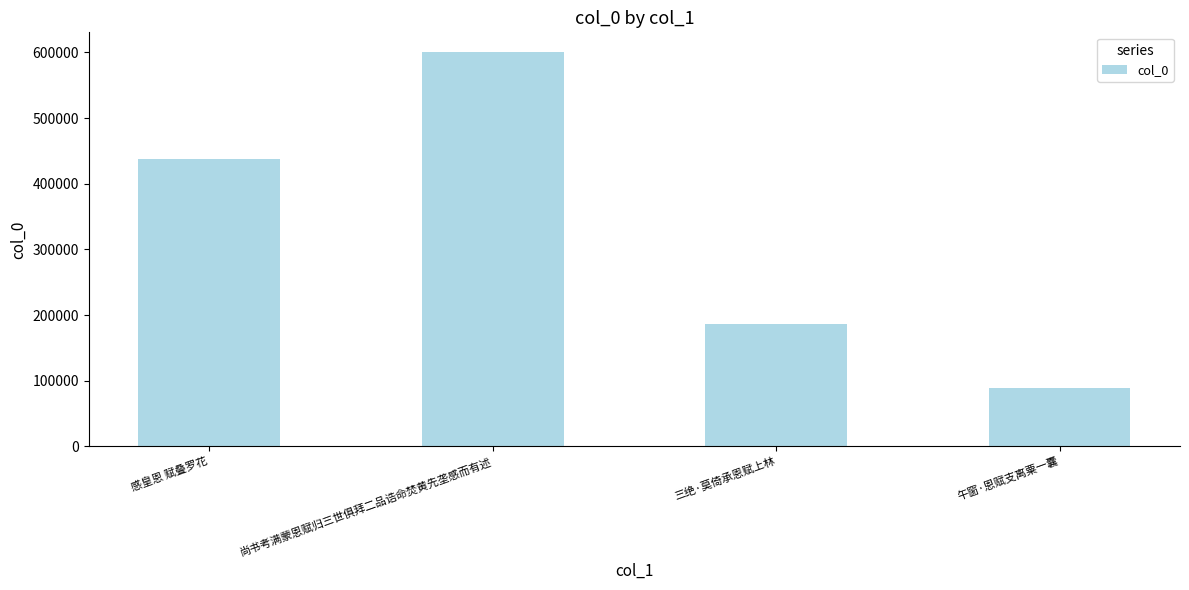

List the labels in order of value, largest first.

尚书考满蒙恩赋归三世俱拜二品诰命焚黄先垄感而有述, 感皇恩 赋叠罗花, 三绝·莫倚承恩赋上林, 午窗·恩赋支离粟一囊